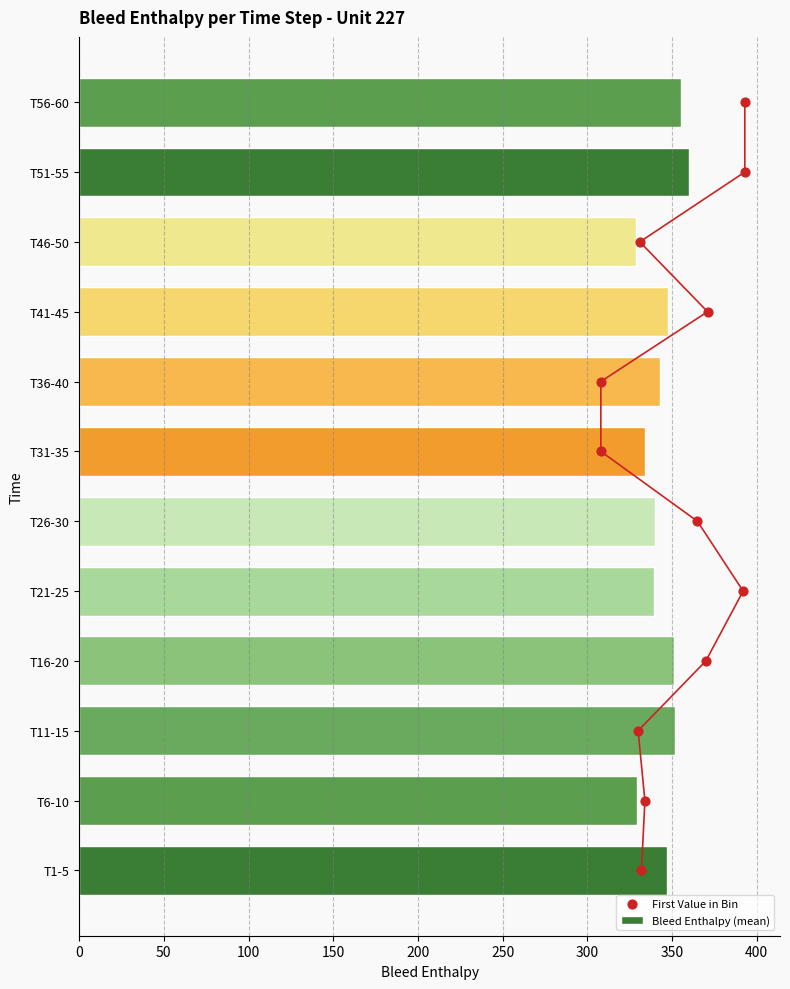

True or false: Bleed Enthalpy (mean) has a value of 137.5 at T56-60.

False